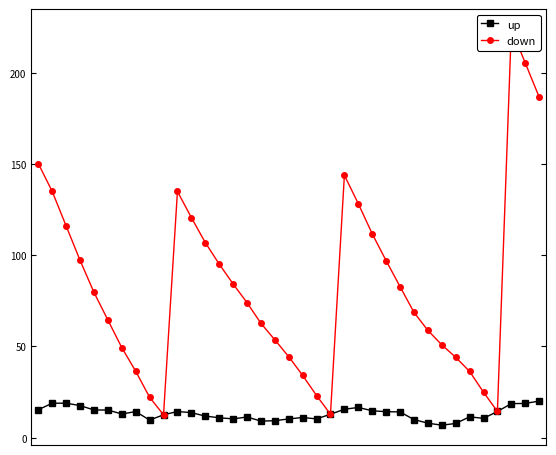

True or false: down and up intersect in this chart.

False